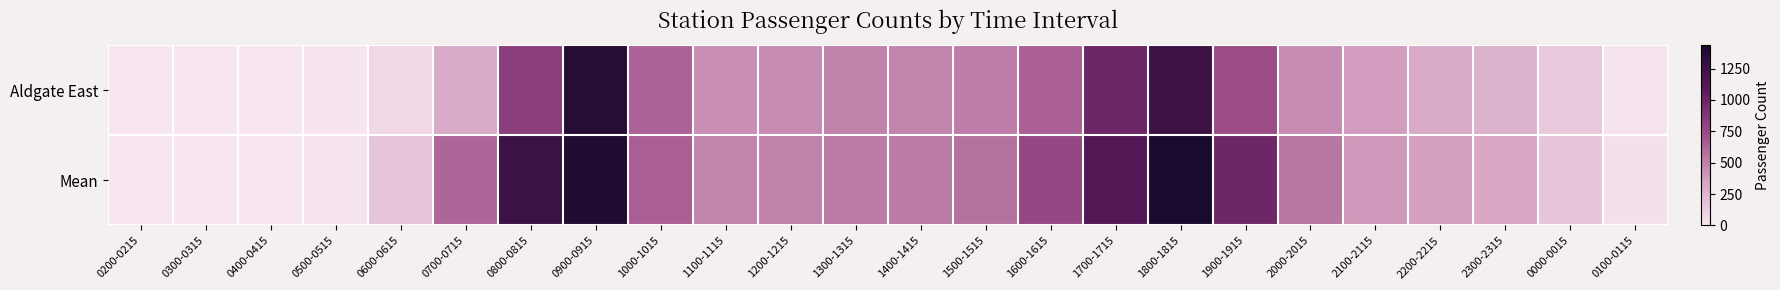

Reading right to left, list all the values displayed in this chart.

Aldgate East: 0100-0115=16.0	0000-0015=154.0	2300-2315=274.0	2200-2215=302.0	2100-2115=375.0	2000-2015=445.0	1900-1915=742.0	1800-1815=1252.0	1700-1715=996.0	1600-1615=643.0	1500-1515=515.0	1400-1415=485.0	1300-1315=491.0	1200-1215=452.0	1100-1115=436.0	1000-1015=638.0	0900-0915=1370.0	0800-0815=833.0	0700-0715=299.0	0600-0615=71.0	0500-0515=6.0	0400-0415=0.0	0300-0315=0.0	0200-0215=0.0
Mean: 0100-0115=29.3	0000-0015=168.7	2300-2315=316.7	2200-2215=358.0	2100-2115=397.2	2000-2015=545.8	1900-1915=986.6	1800-1815=1437.5	1700-1715=1121.0	1600-1615=780.2	1500-1515=577.0	1400-1415=523.4	1300-1315=522.6	1200-1215=493.3	1100-1115=484.4	1000-1015=647.7	0900-0915=1402.1	0800-0815=1253.5	0700-0715=620.0	0600-0615=169.9	0500-0515=16.5	0400-0415=0.0	0300-0315=0.0	0200-0215=0.0